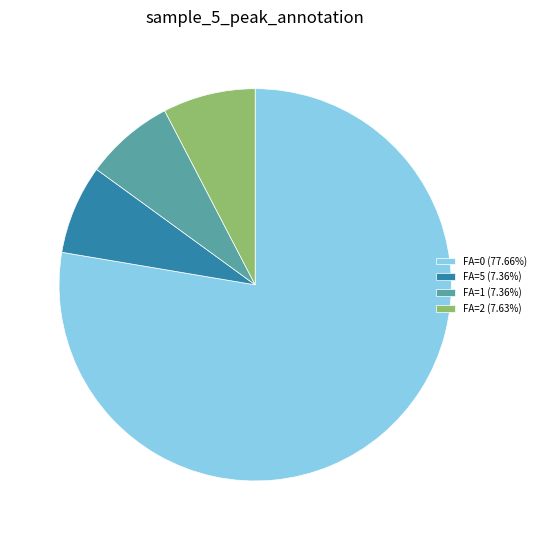

Is the sum of FA=5 (7.36%) and FA=0 (77.66%) greater than half?

Yes